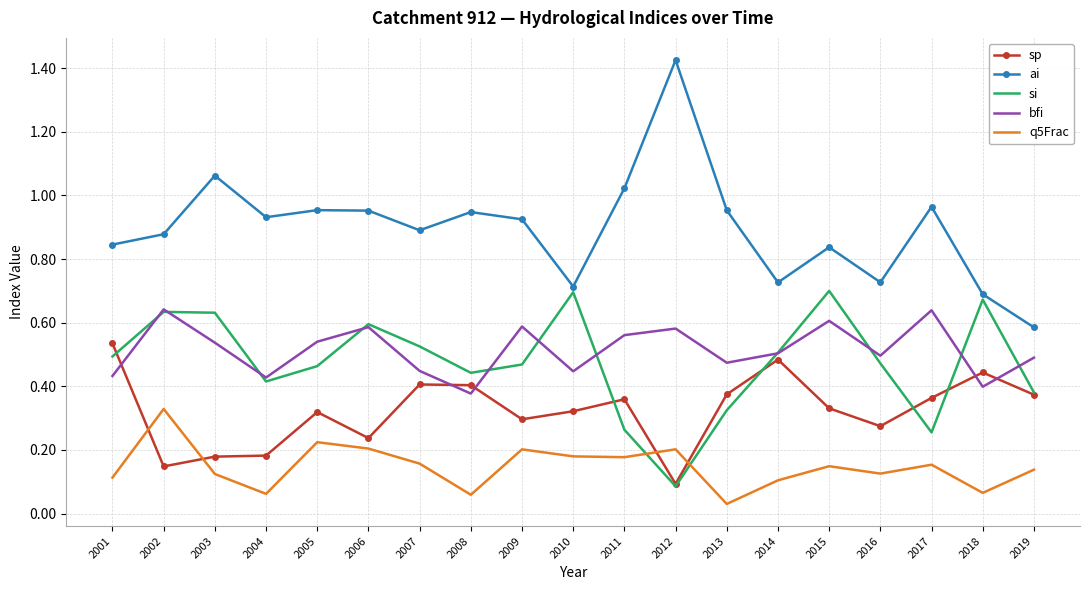

True or false: ai and bfi cross at least once.

False